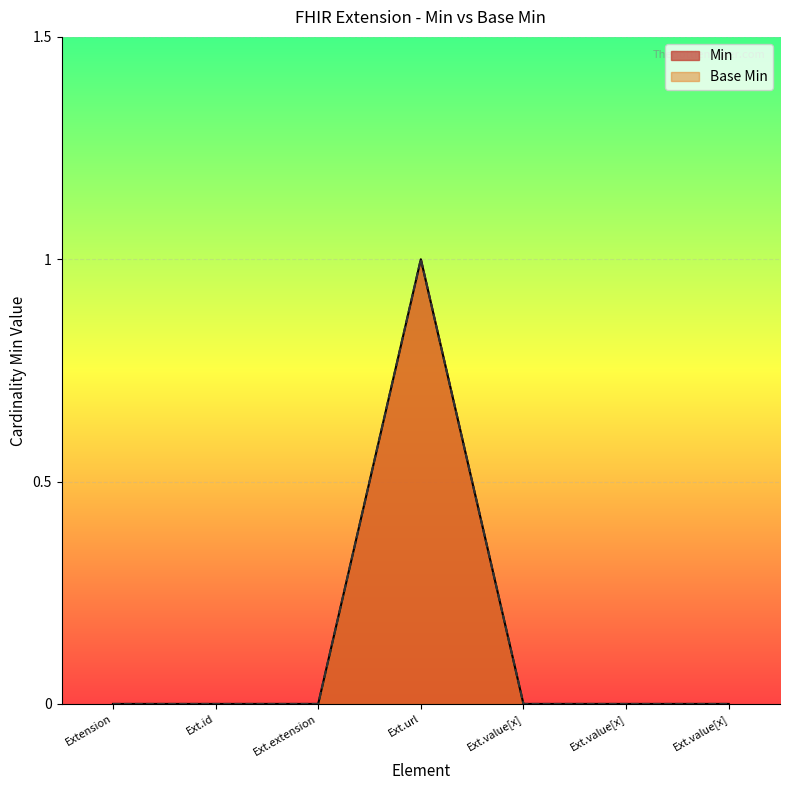

What is the label of the 7th point from the right?

Extension